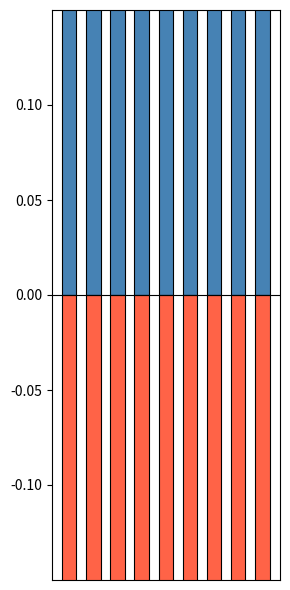

Which series has the largest total across all categories?

Robbery